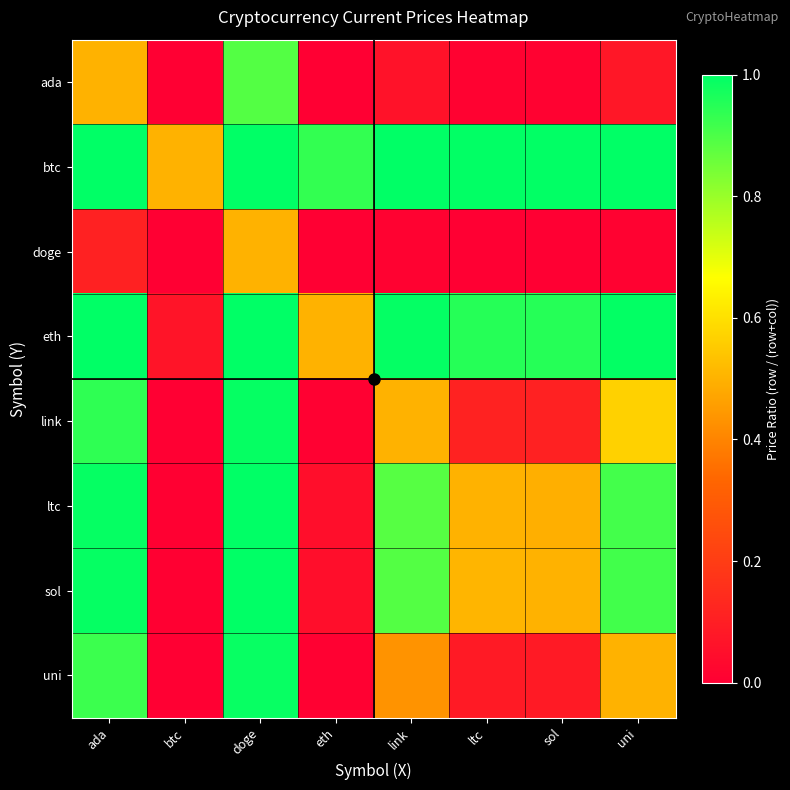

Count the number of categories in the chart.

8